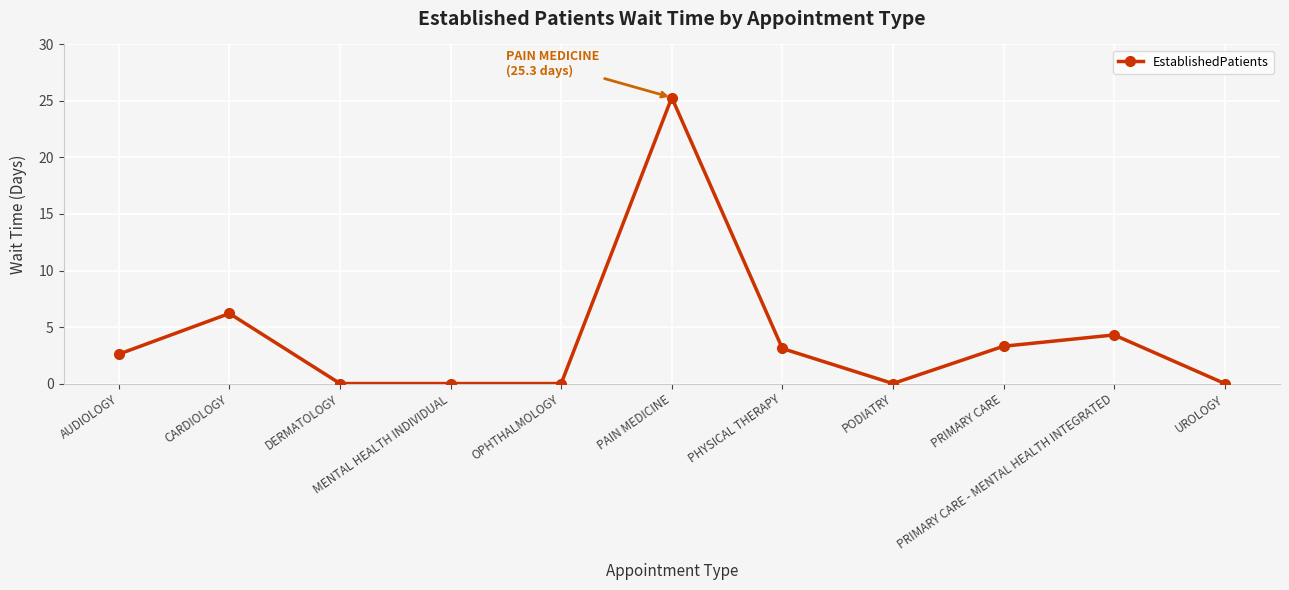

What is the difference between the maximum and second lowest values?

25.3